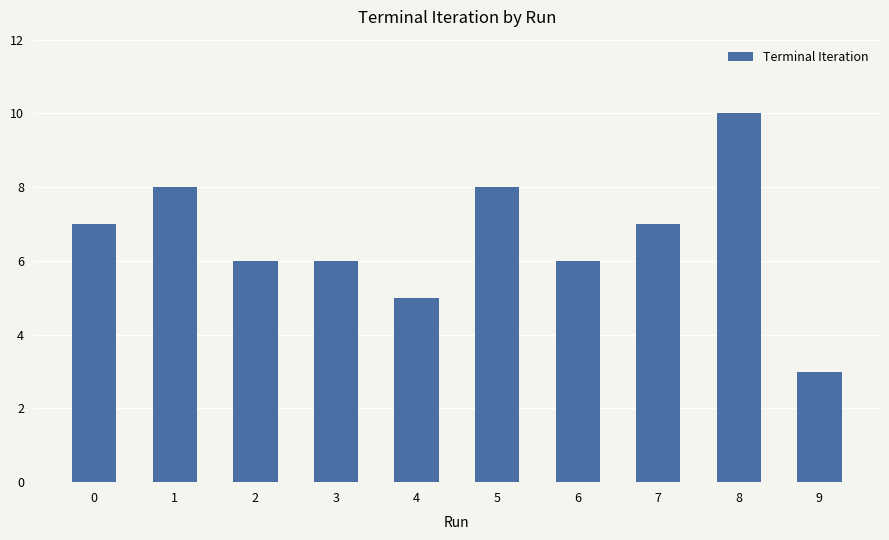

What is the smallest value displayed?

3